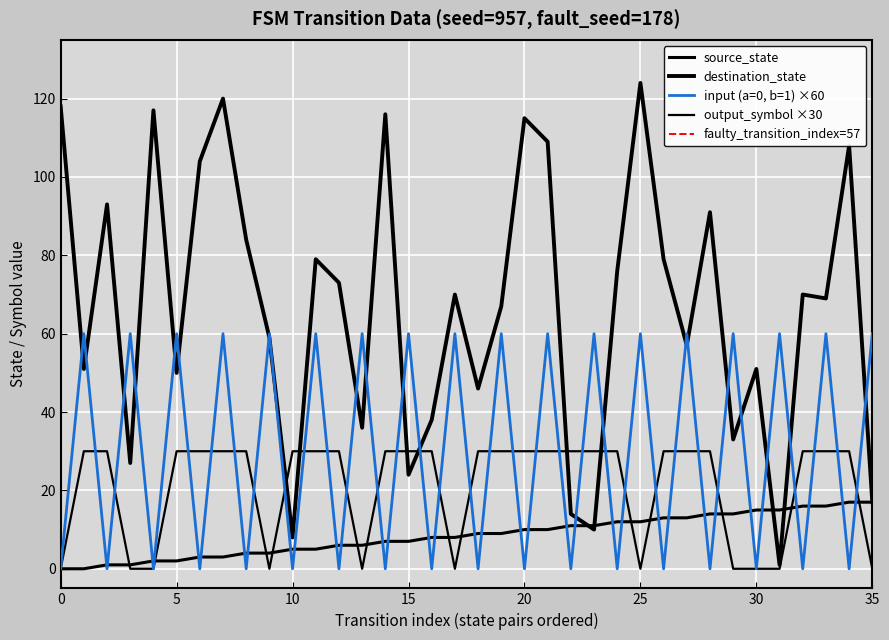

Reading left to right, extract all data points from this chart.

source_state: 0	0	1	1	2	2	3	3	4	4	5	5	6	6	7	7	8	8	9	9	10	10	11	11	12	12	13	13	14	14	15	15	16	16	17	17
destination_state: 118	51	93	27	117	50	104	120	84	59	8	79	73	36	116	24	38	70	46	67	115	109	14	10	76	124	79	57	91	33	51	1	70	69	108	17
input_num_encoded: 0	60	0	60	0	60	0	60	0	60	0	60	0	60	0	60	0	60	0	60	0	60	0	60	0	60	0	60	0	60	0	60	0	60	0	60
output_symbol: 0	30	30	0	0	30	30	30	30	0	30	30	30	0	30	30	30	0	30	30	30	30	30	30	30	0	30	30	30	0	0	0	30	30	30	0